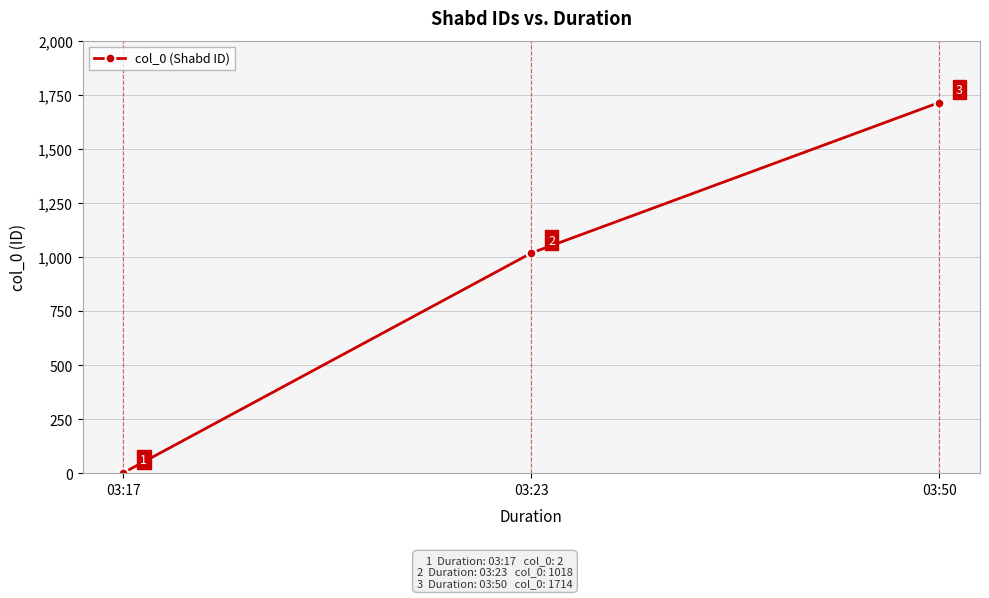

List the labels in order of value, smallest first.

03:17, 03:23, 03:50